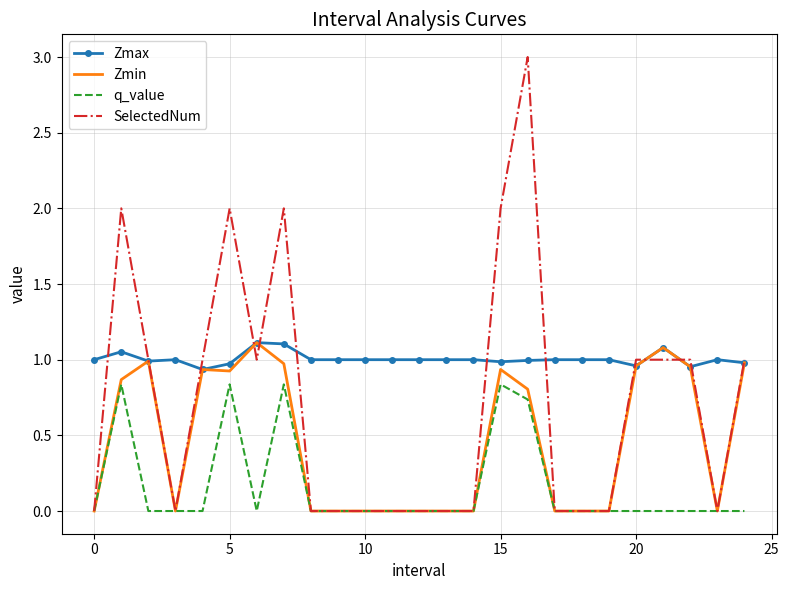

What is the greatest value displayed?

3.0